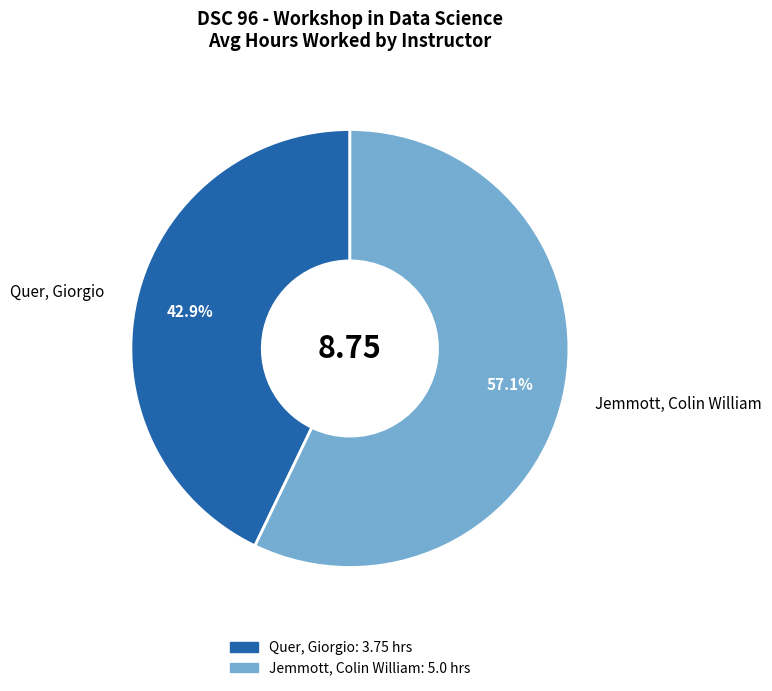

True or false: Quer, Giorgio accounts for 52% of the total.

False